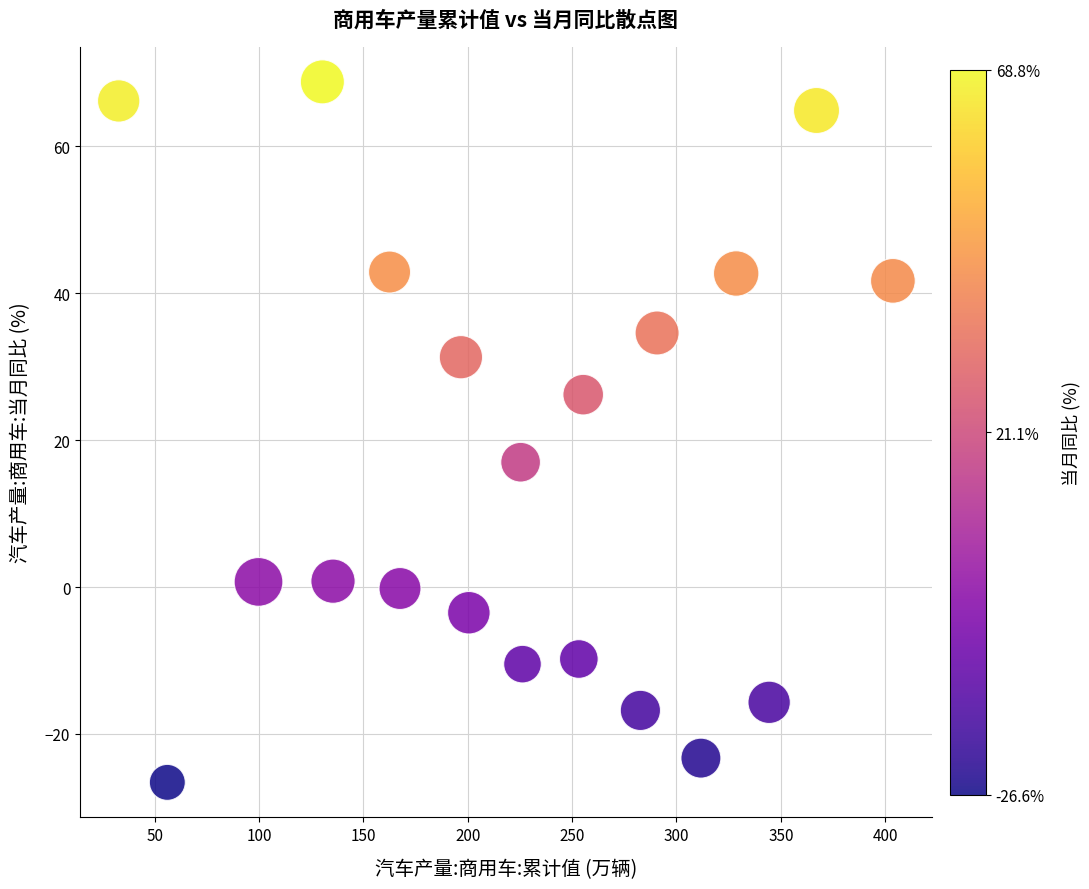

What Y value in the scatter plot is closest to 21?

17.0